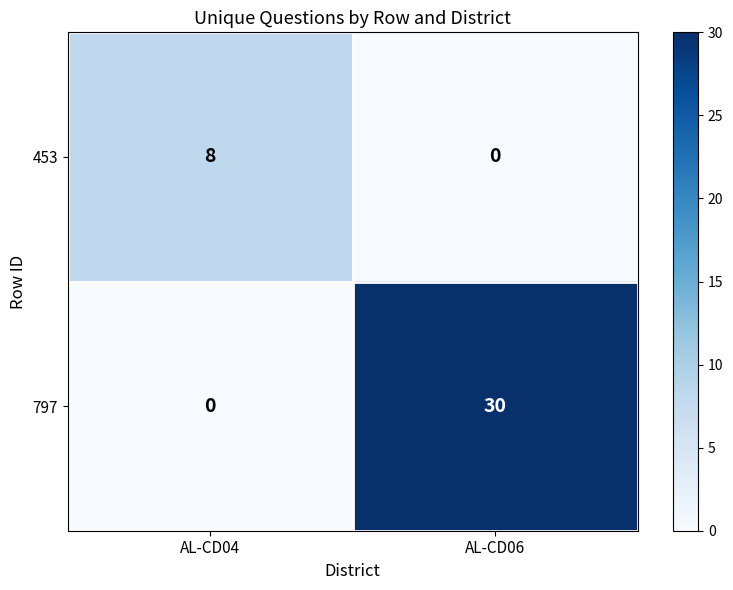

Reading left to right, list all the values displayed in this chart.

453: 8	0
797: 0	30